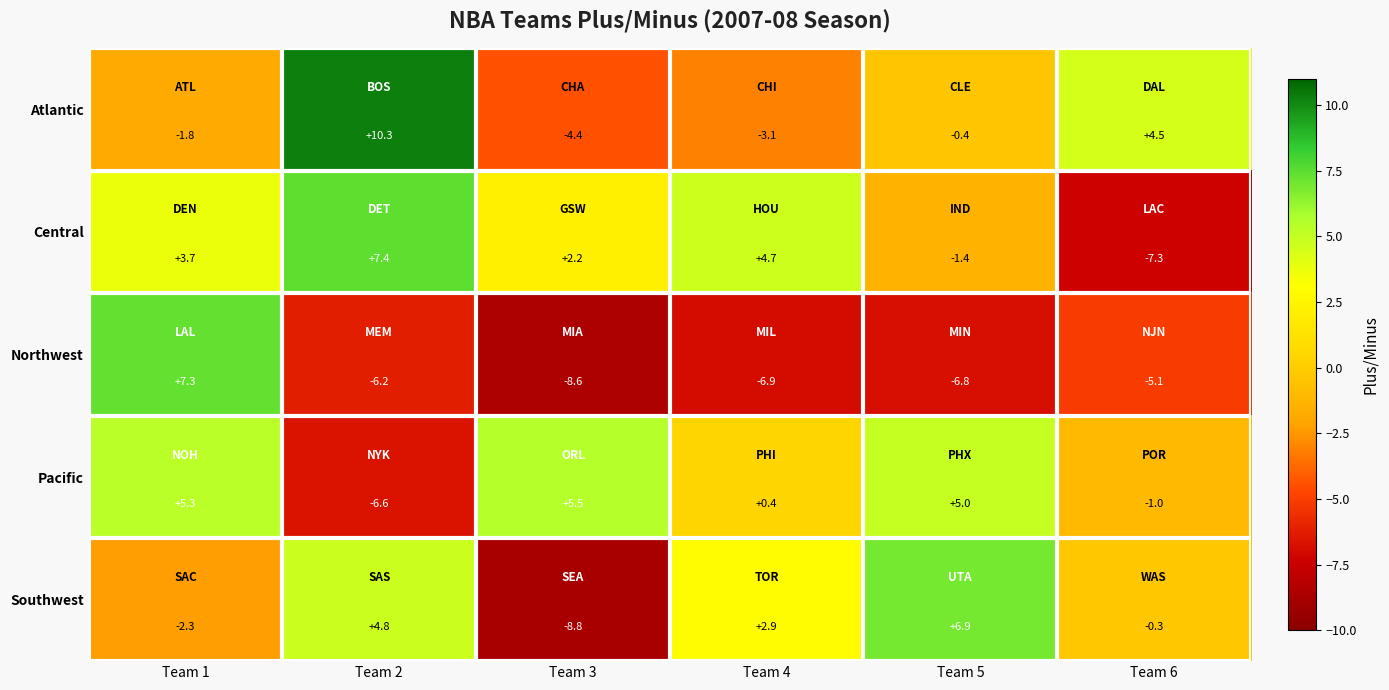

What is the sum of all Southwest values?

3.2